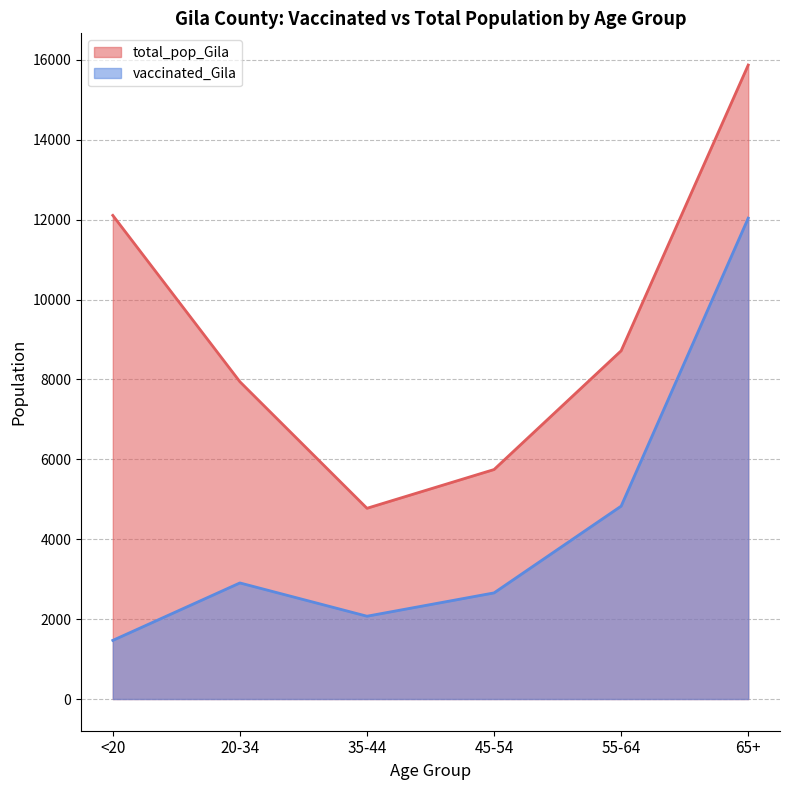

Is it true that total_pop_Gila equals 15871 at 65+?

True